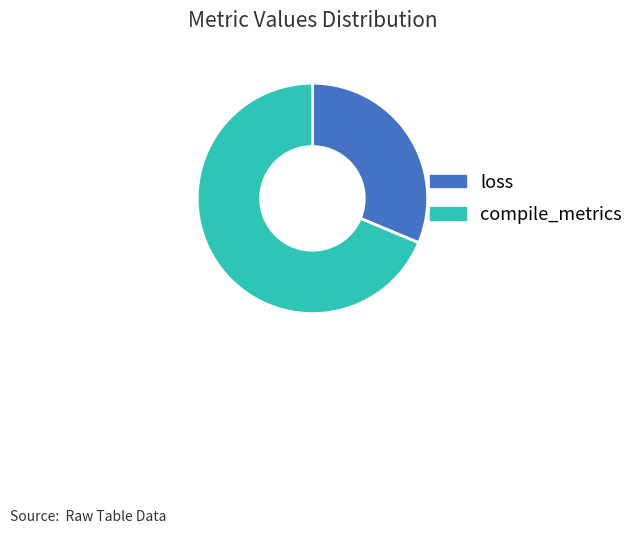

Between loss and compile_metrics, which is larger?

compile_metrics